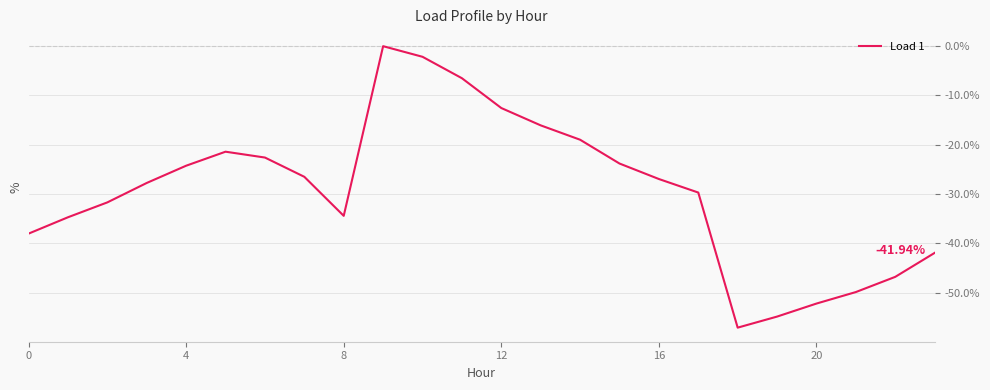

What is the difference between the maximum and minimum values?

57.1